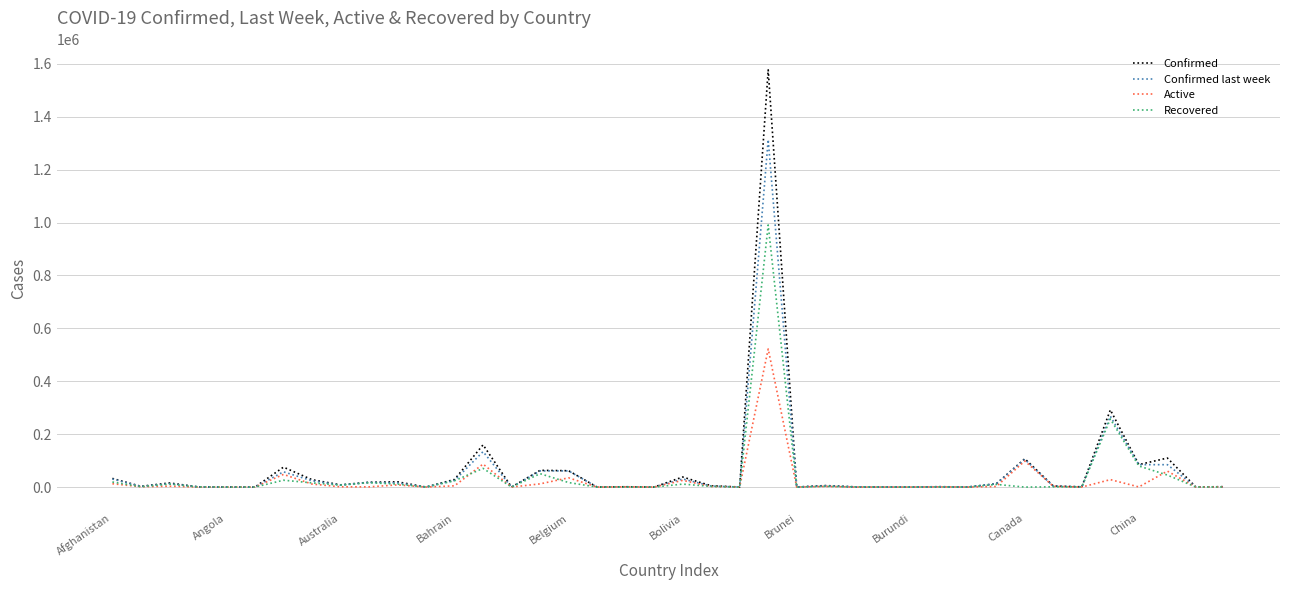

True or false: Confirmed last week has more than 0 interior local peaks.

True